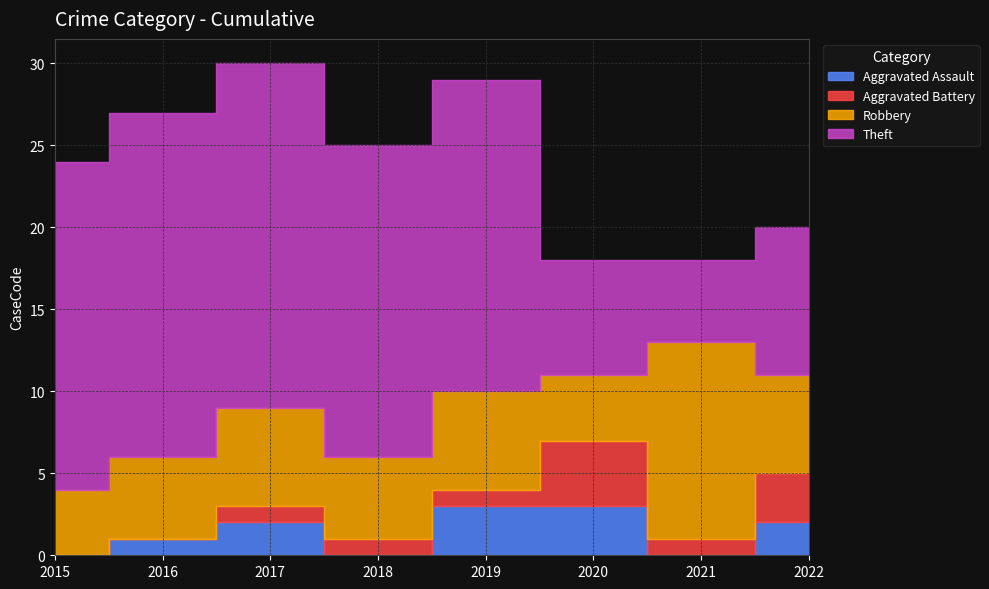

True or false: Aggravated Battery has more than 2 points higher than both neighbors.

False